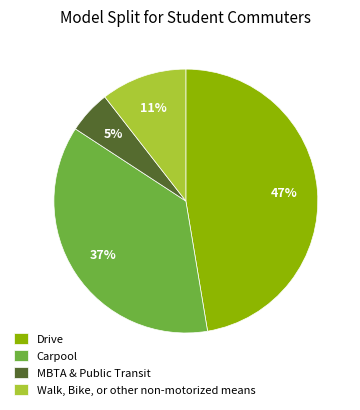

Is there a majority slice in this chart?

No